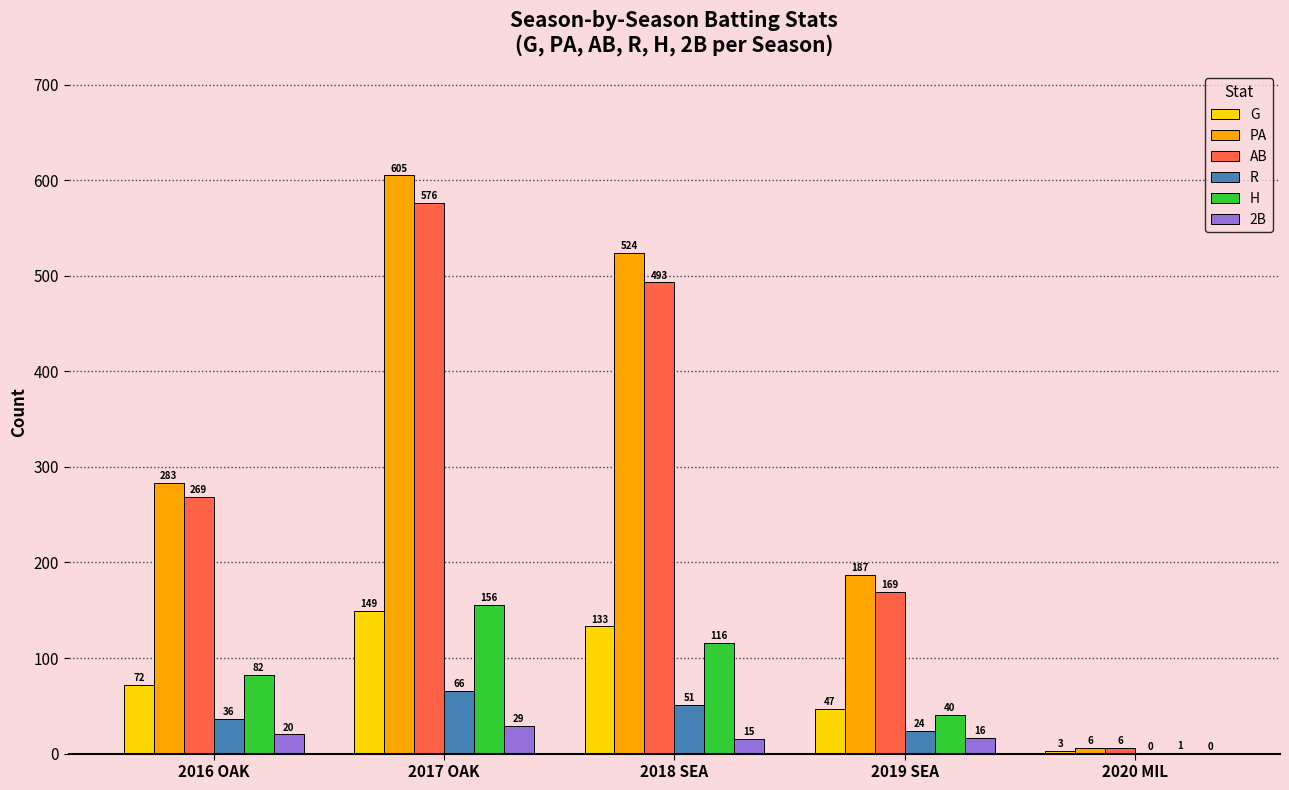

What are all the series names shown in the legend?

G, PA, AB, R, H, 2B